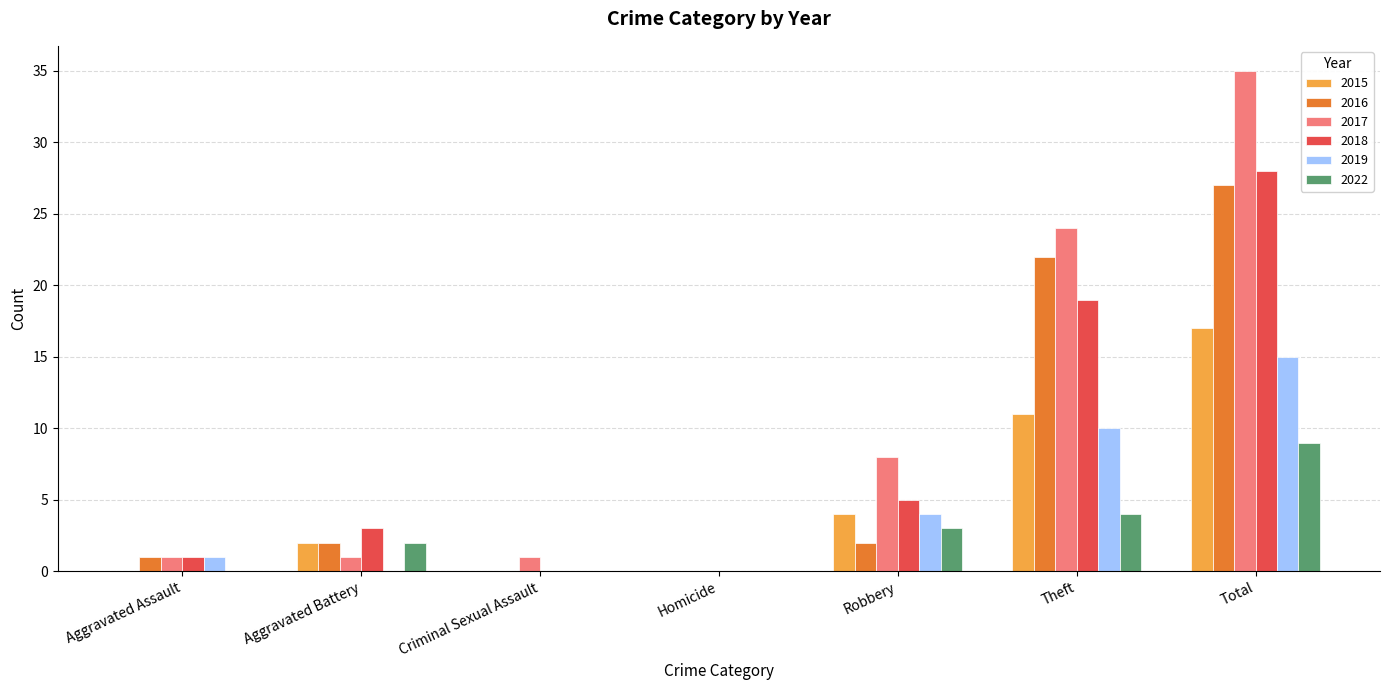

How many categories are shown in the chart?

7